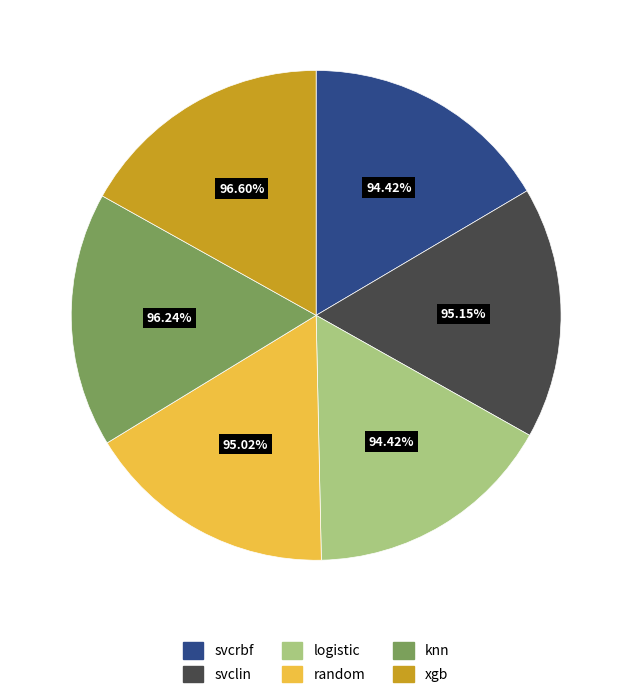

Between random and svcrbf, which is larger?

random